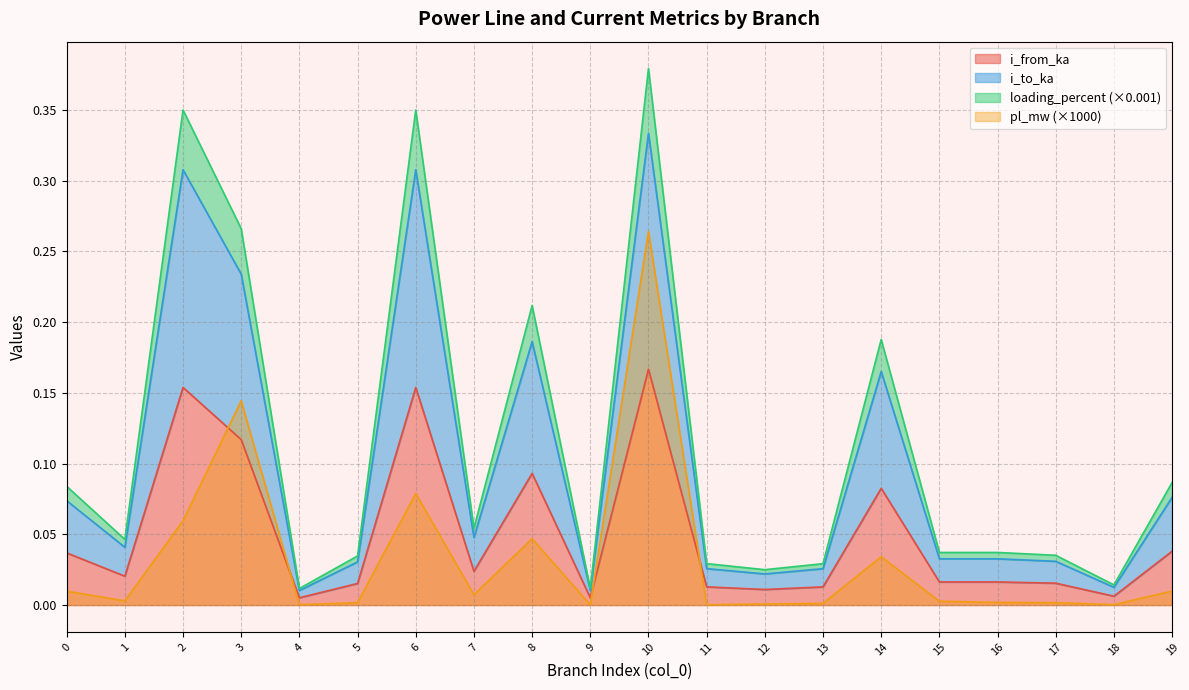

The value of i_from_ka at 16 is 0.0. True or false?

True